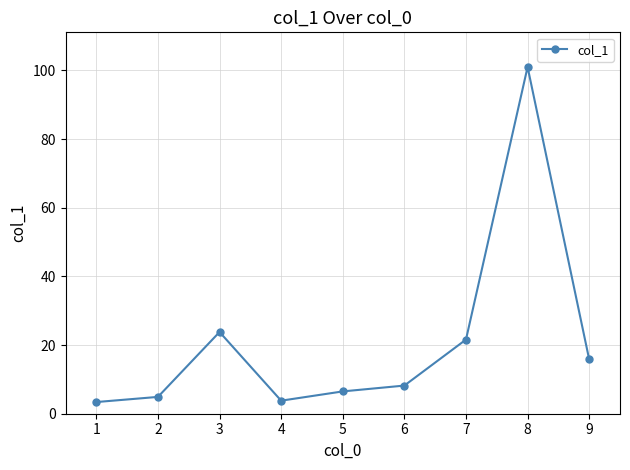

How many points are higher than both their immediate neighbors (excluding endpoints)?

2